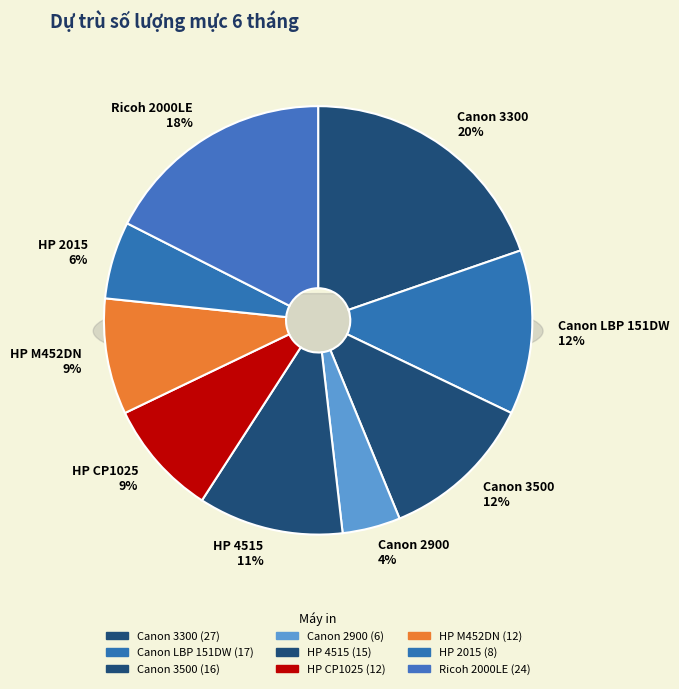

Between Canon LBP 151DW (Hộp mực) and HP 2015 (Hộp mực), which is larger?

Canon LBP 151DW (Hộp mực)